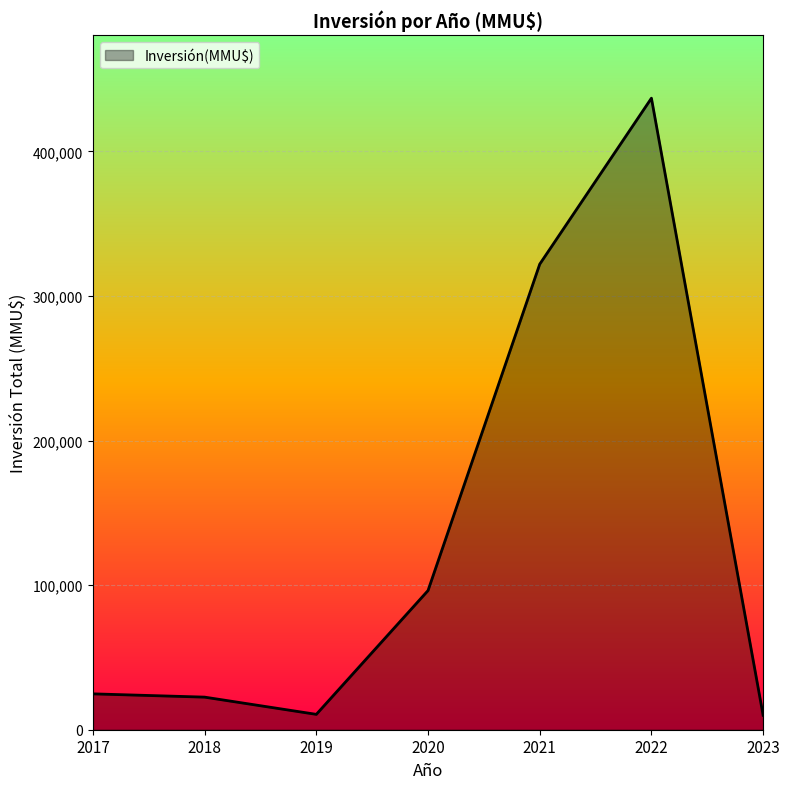

The value at 2019 is 10630. True or false?

True